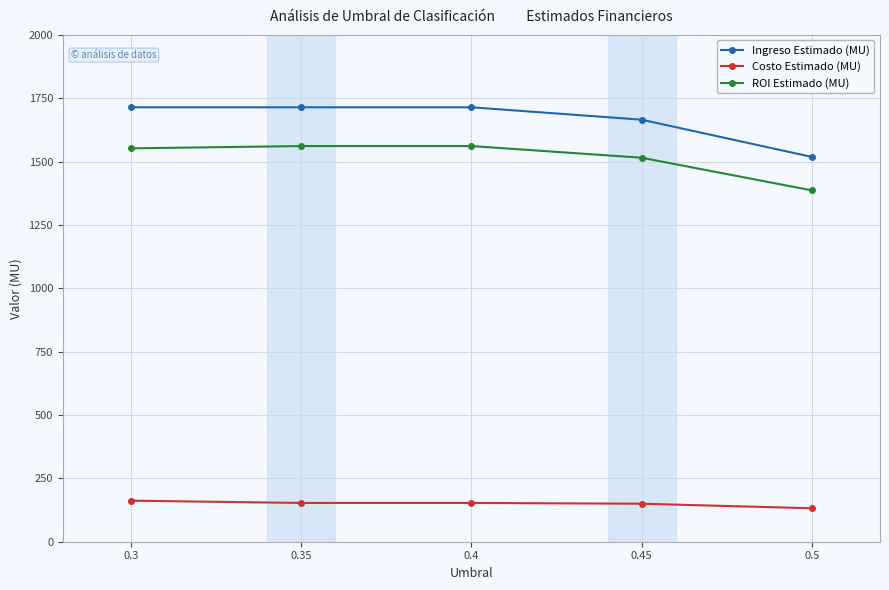

At which label is Ingreso Estimado (MU) closest to 1616?

0.45